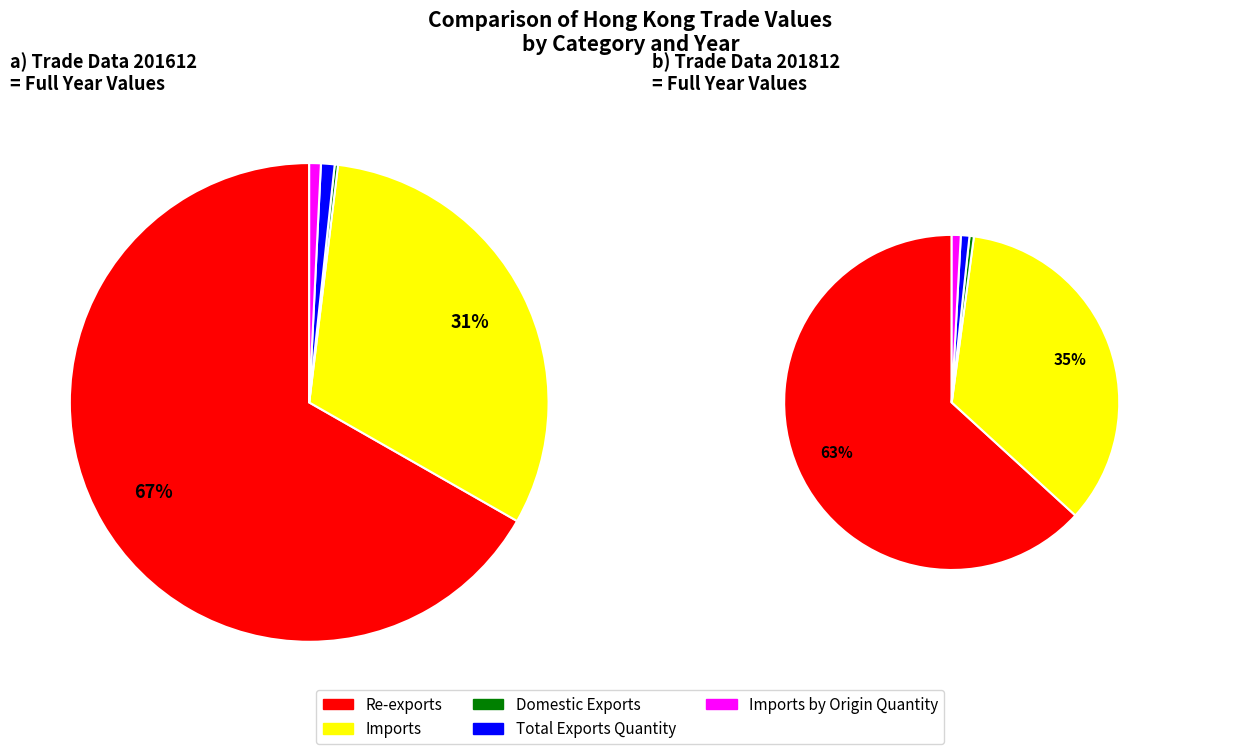

How many segments does this pie chart have?

5